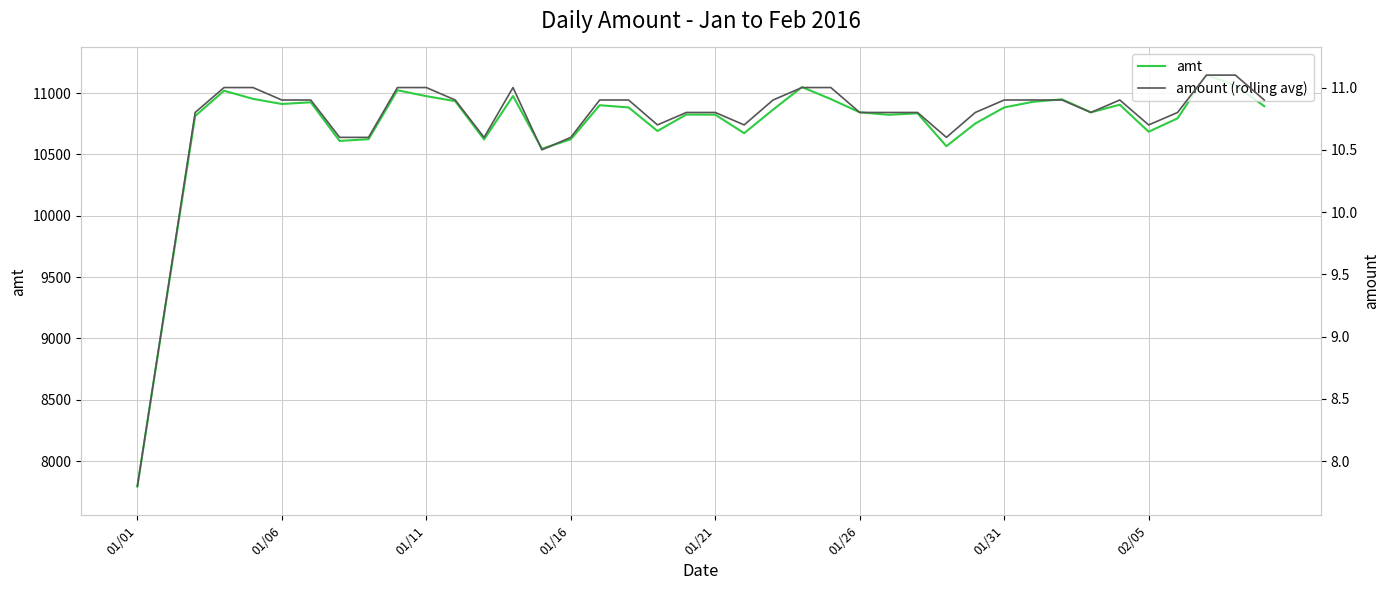

Rank the series by their average value, from lowest to highest.

amount (rolling avg), amt